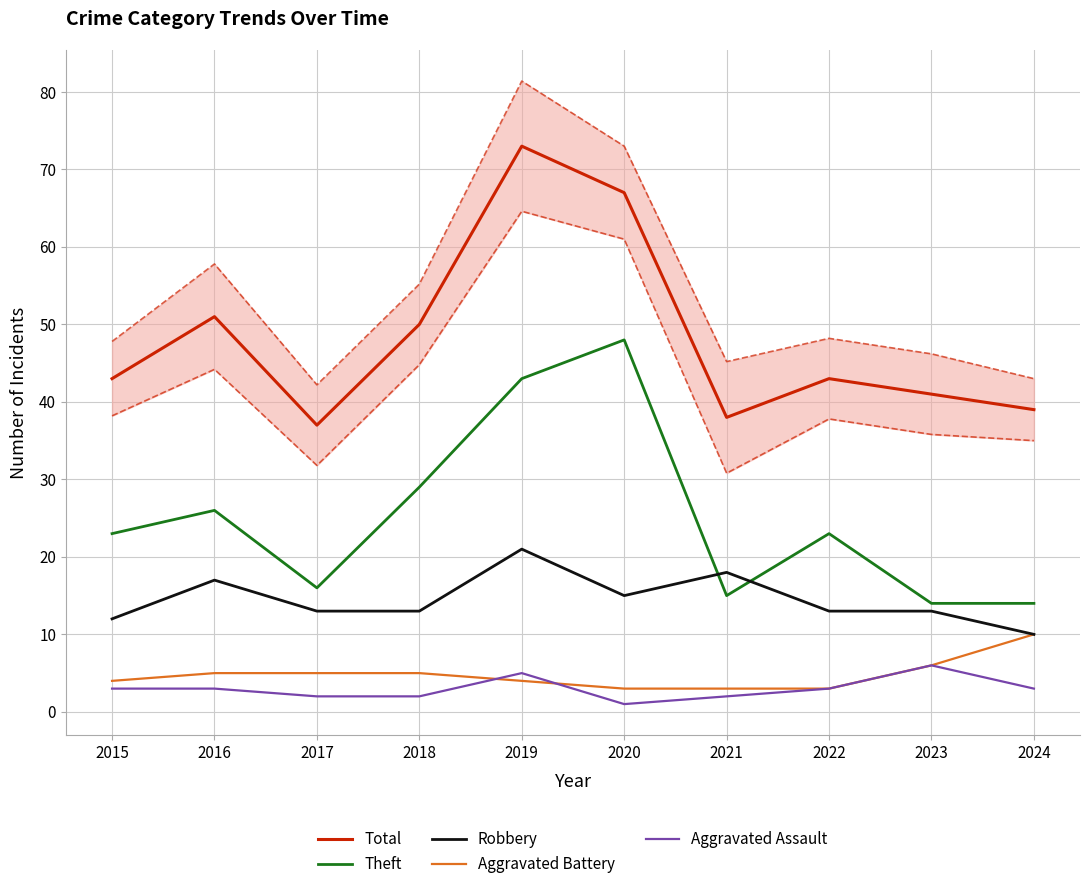

Rank the series at 2016 from highest to lowest value.

Total, Theft, Robbery, Aggravated Battery, Aggravated Assault